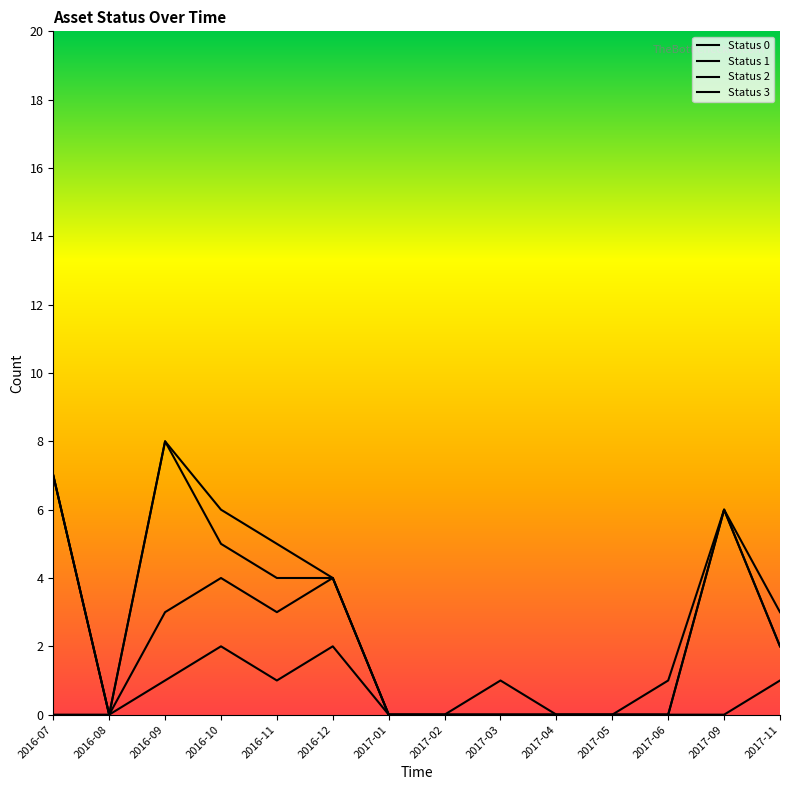

Is the value of status_2 at 2016-12 greater than the value of status_1 at 2017-11?

No